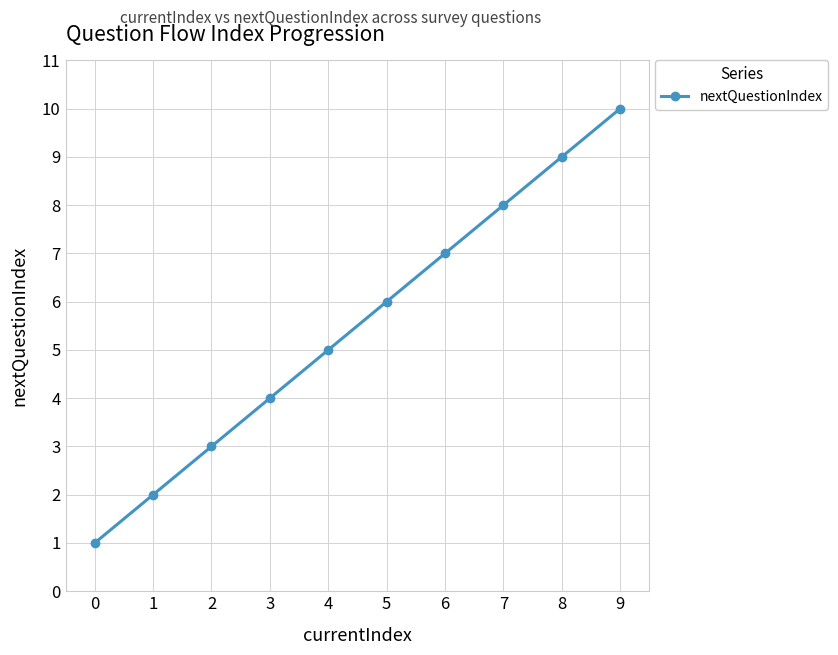

What is the sum of the values at 9 and 7?

18